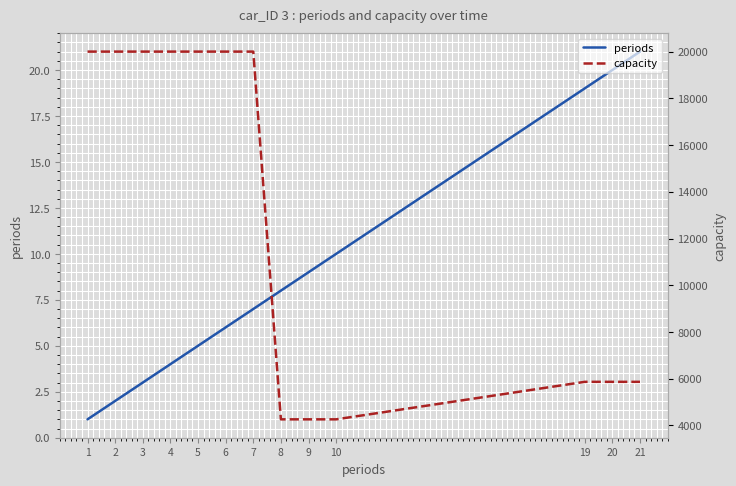

What is the difference between the highest and lowest values at 8?

4254